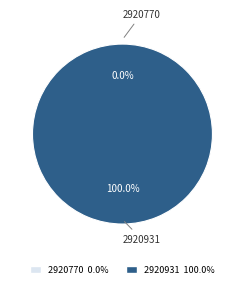

How many slices are in this pie chart?

2